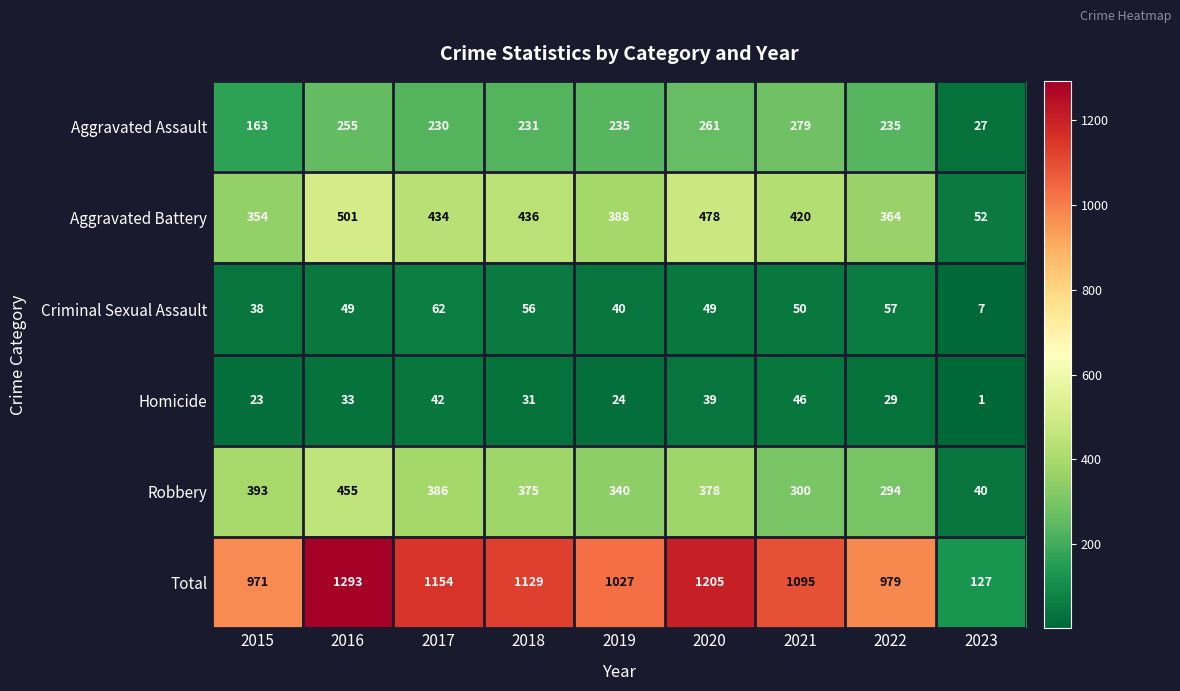

What is the difference between the highest and lowest values at 2018?

1098